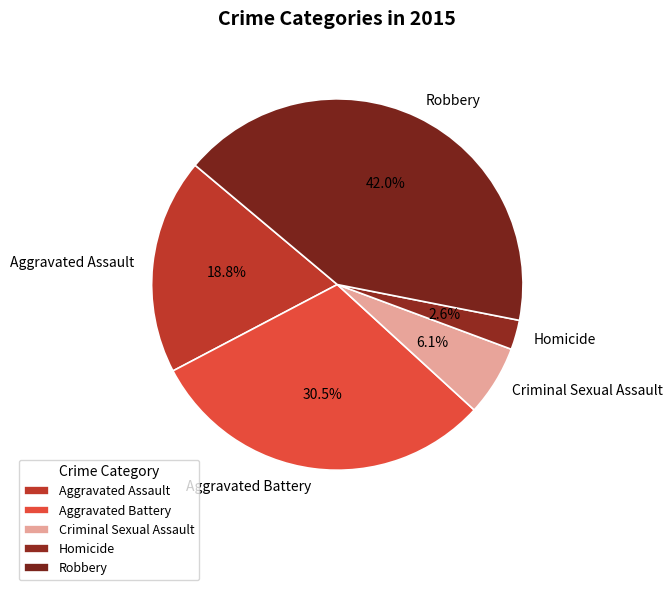

To the nearest percent, what is the difference between the largest and smallest slice percentages?

39%